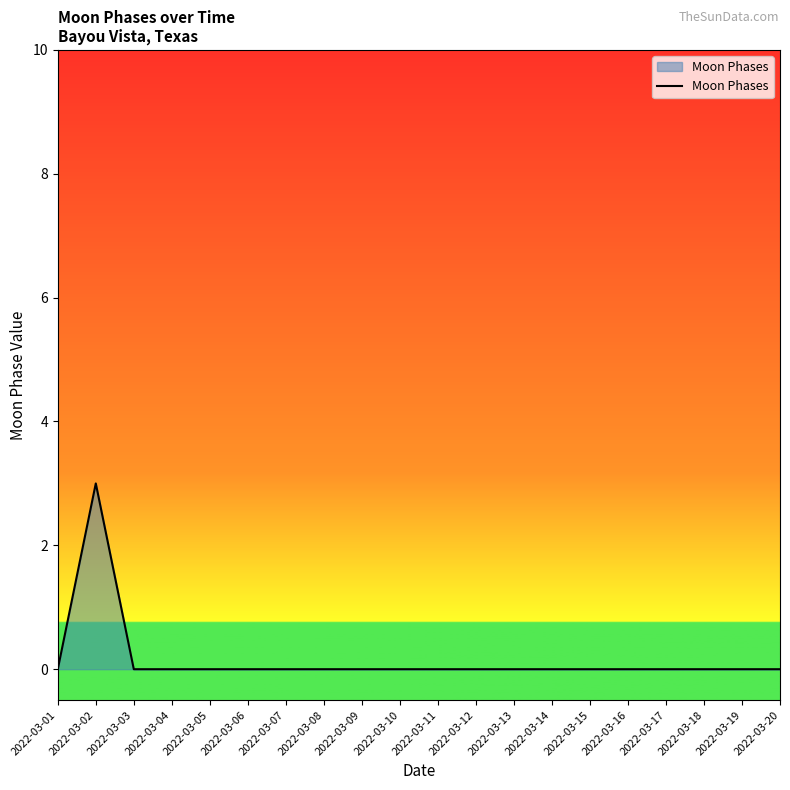

Does the chart have visible grid lines?

No